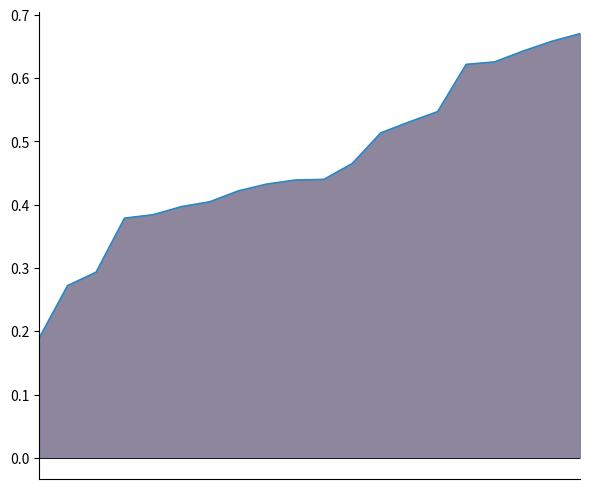

Reading left to right, what are all the values shown in this chart?

0.2	0.3	0.3	0.4	0.4	0.4	0.4	0.4	0.4	0.4	0.4	0.5	0.5	0.5	0.5	0.6	0.6	0.6	0.7	0.7